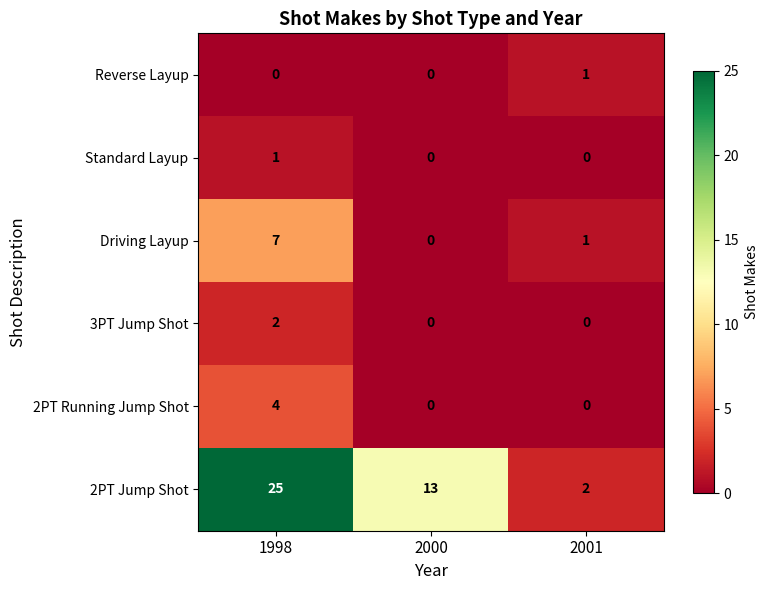

What is the total value across all series at 2000?

13